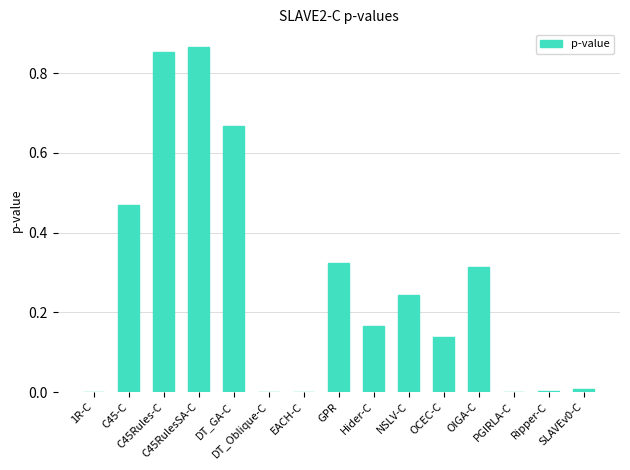

What is the sum of all values?

4.1